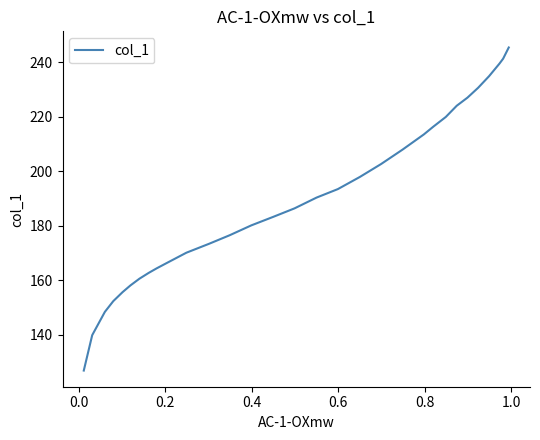

What is the greatest value displayed?

245.4